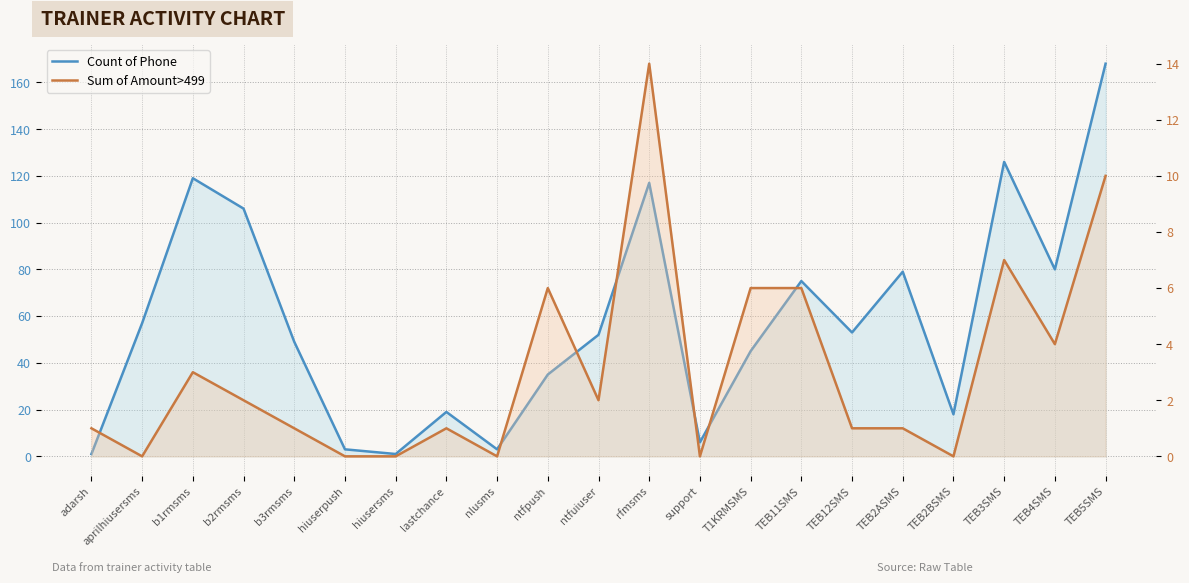

How many positive values does the Sum of Amount>499 series have?

15